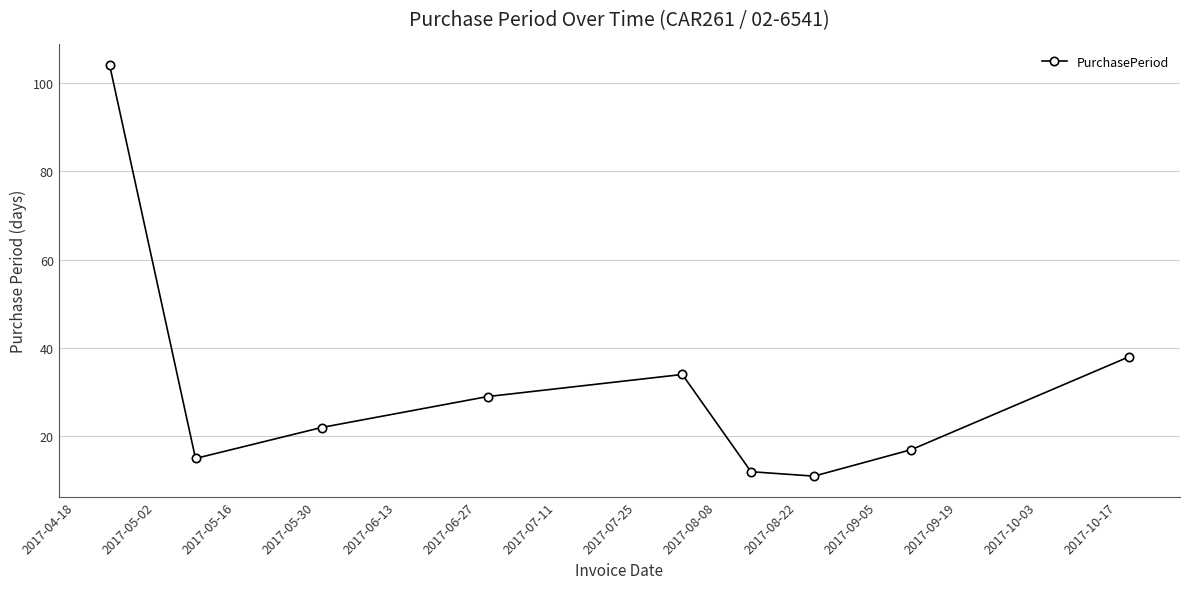

What is the difference between the second highest and second lowest values?

26